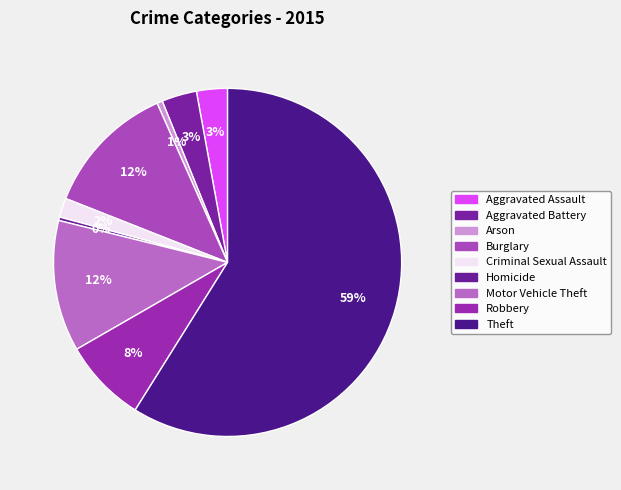

How many slices are in this pie chart?

9